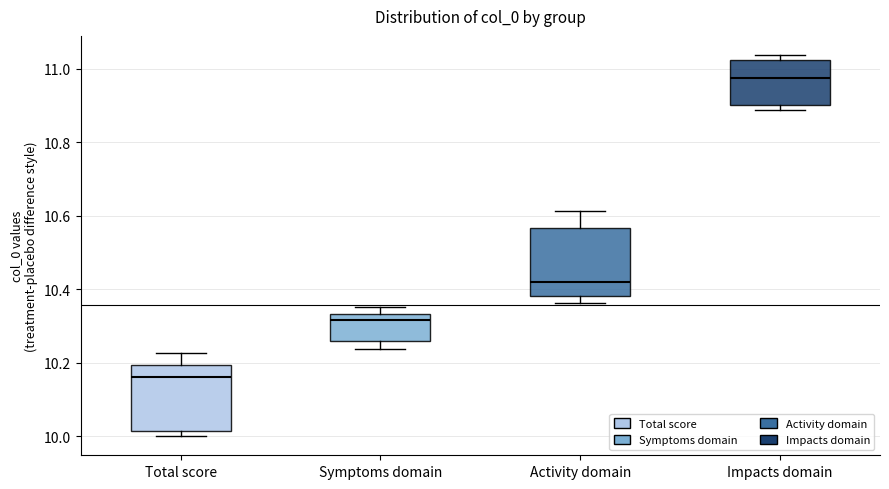

Where is the upper edge of the box for Total score on the y-axis? The values are not printed on the chart, so give them approximately, as read against the axis.

10.20